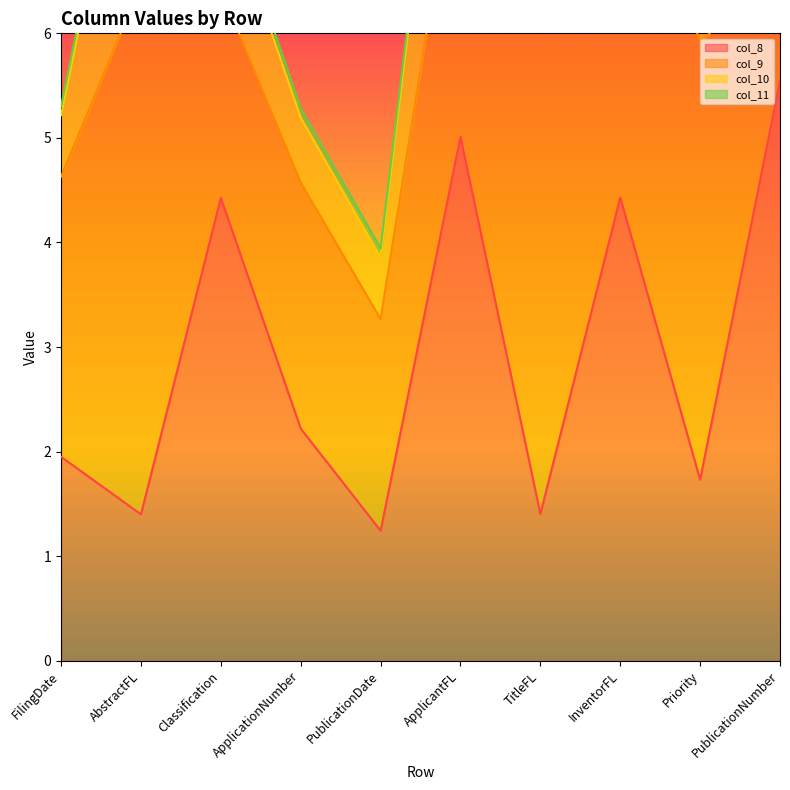

Reading left to right, transcribe all the data shown in this chart.

col_8: 2.0	1.4	4.4	2.2	1.2	5.0	1.4	4.4	1.7	5.5
col_9: 2.7	5.1	2.0	2.4	2.0	3.0	4.7	3.9	4.2	1.1
col_10: 0.6	2.5	1.0	0.6	0.6	2.1	2.4	0.8	1.7	1.6
col_11: 0.1	0.1	0.1	0.1	0.1	0.1	0.1	0.1	0.1	0.2